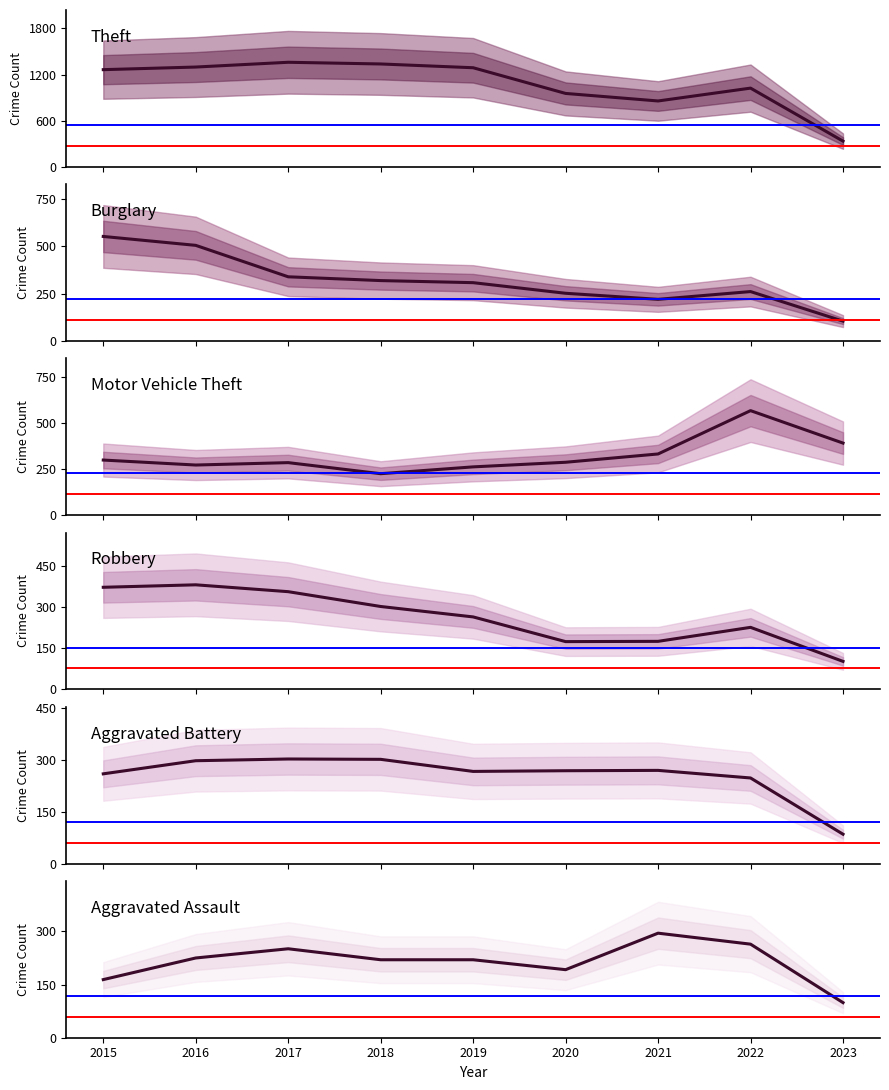

Reading left to right, what are all the values shown in this chart?

Theft: 1263	1297	1359	1337	1288	954	856	1023	334
Burglary: 552	505	339	319	308	252	220	261	105
Motor Vehicle Theft: 299	272	285	225	262	287	332	567	391
Robbery: 372	381	356	302	264	174	175	226	102
Aggravated Battery: 260	298	303	302	267	269	270	248	85
Aggravated Assault: 164	225	251	220	220	192	295	264	99